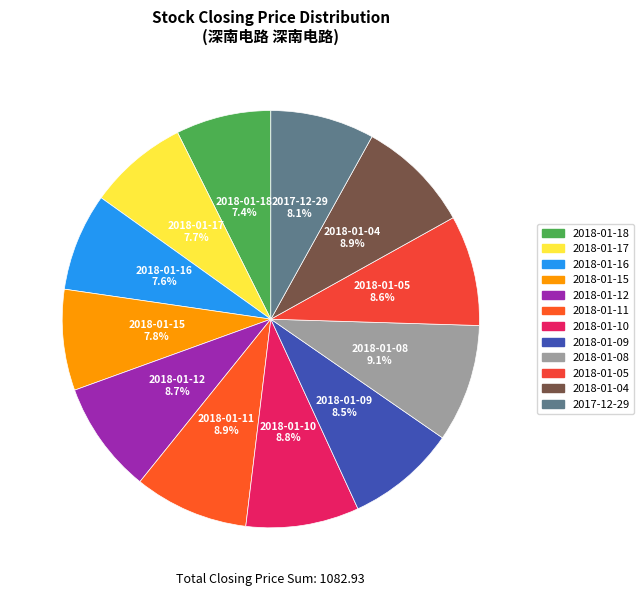

Count the number of slices in the pie.

12